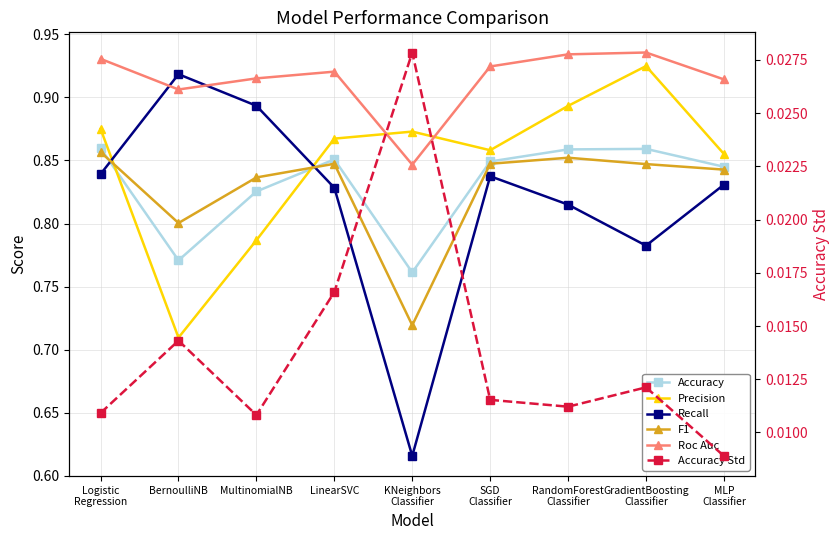

Rank the series at GradientBoosting
Classifier from lowest to highest value.

Accuracy Std, Recall, F1, Accuracy, Precision, Roc Auc